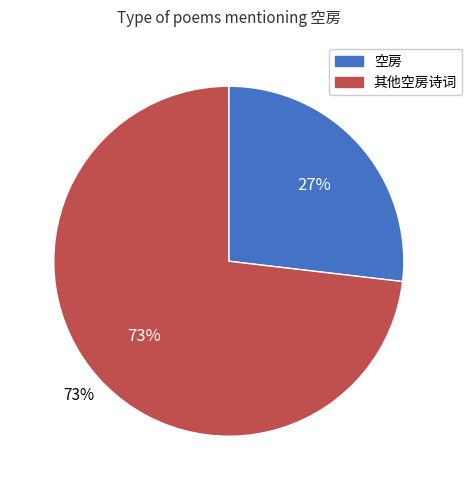

Combined, do 呈黄永新希·偶作空房寓 and 客居·借得空房住十春 account for over 50%?

No